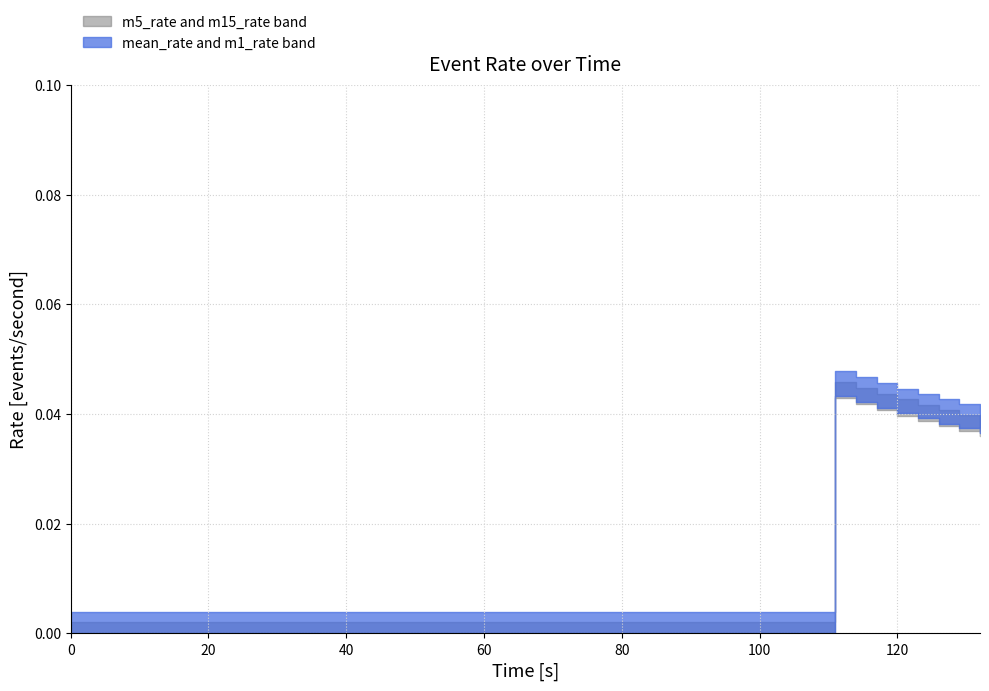

True or false: mean_rate and m1_rate intersect in this chart.

False